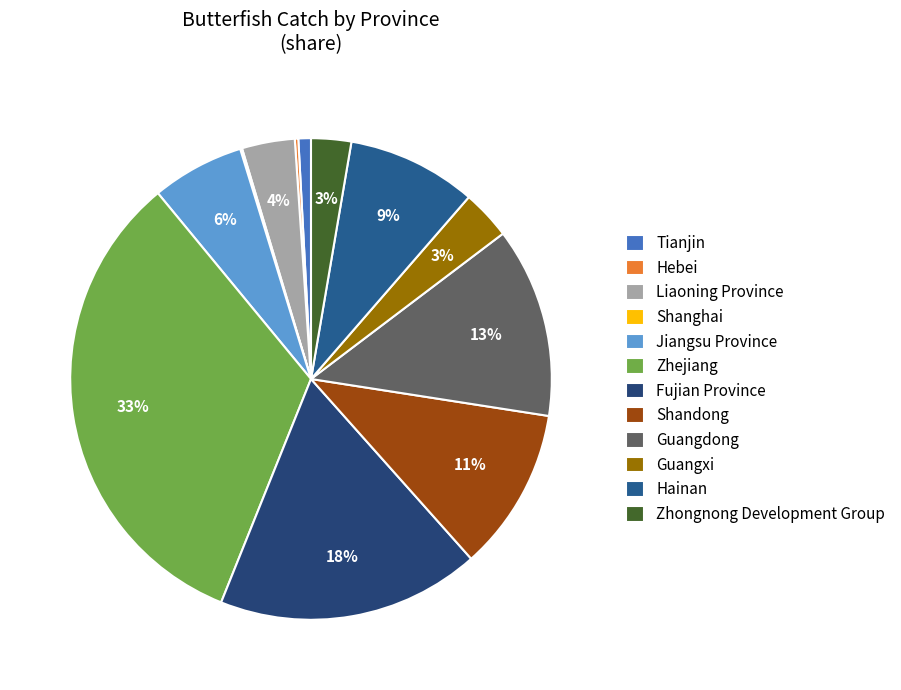

To the nearest percent, what percentage of the pie is Guangxi?

3%